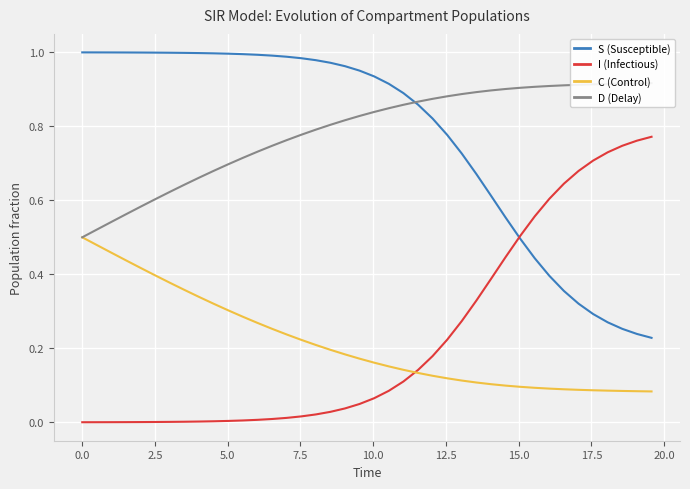

Which series ends up on top after the final intersection of S (Susceptible) and D (Delay)?

D (Delay)